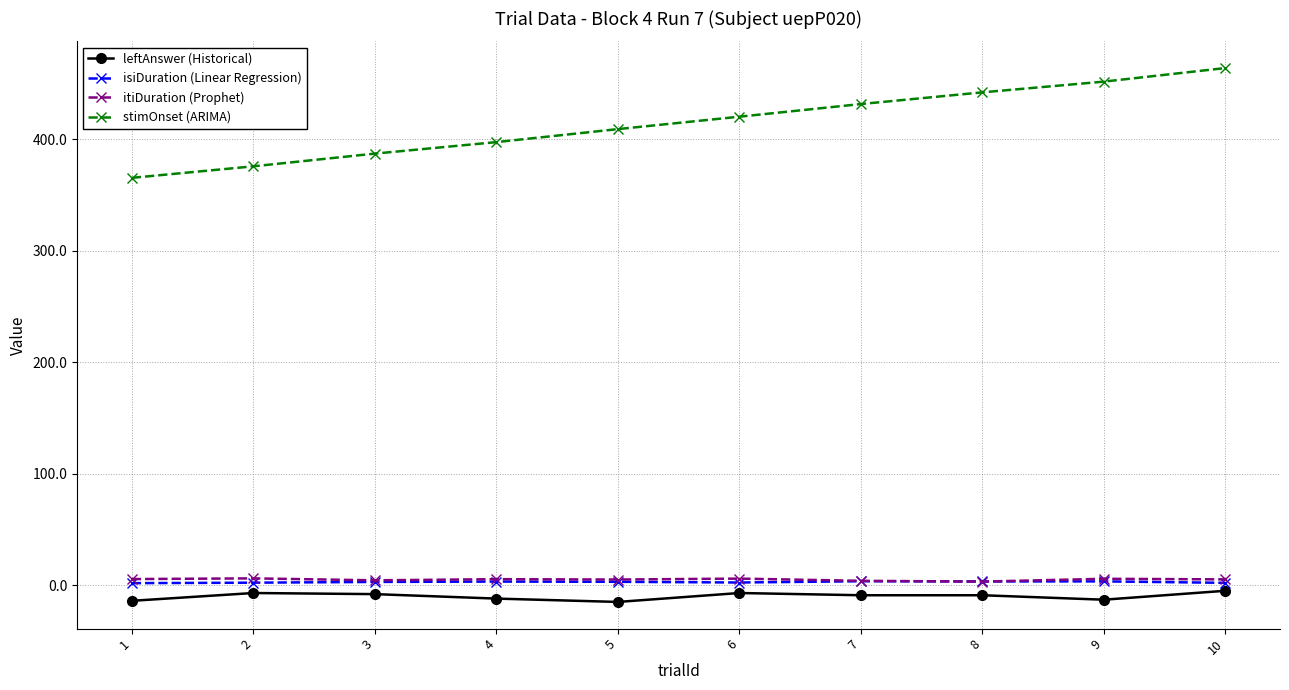

Is the value of stimOnset (ARIMA) at 4 greater than the value of leftAnswer (Historical) at 8?

Yes